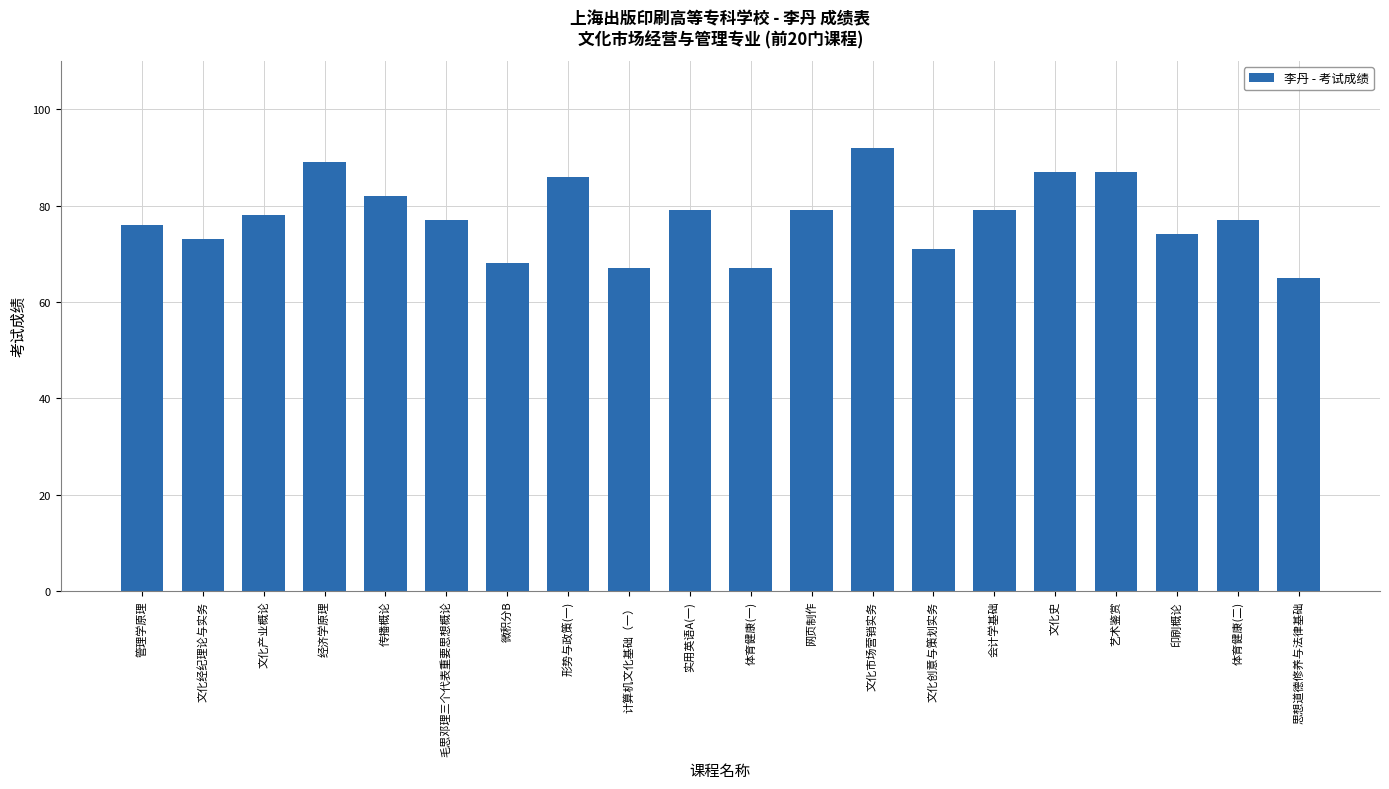

What is the change in value from 体育健康(一) to 文化创意与策划实务?

+4